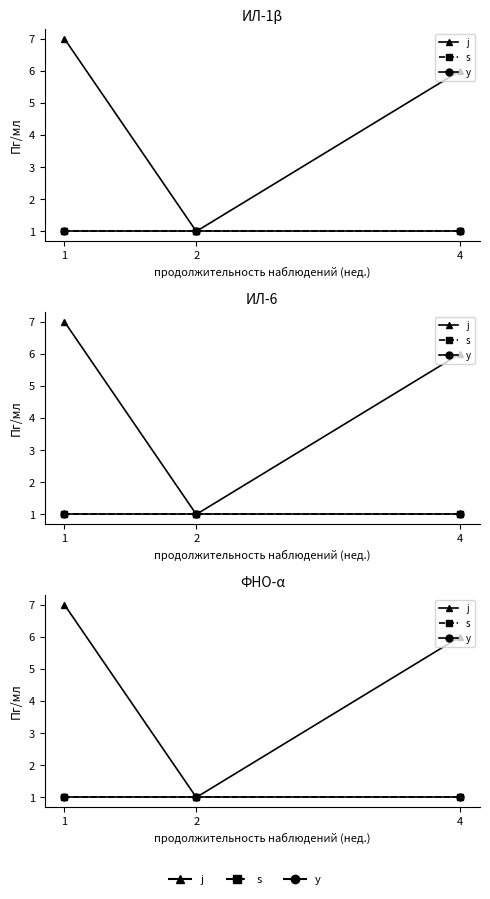

What is the smallest value displayed?

1